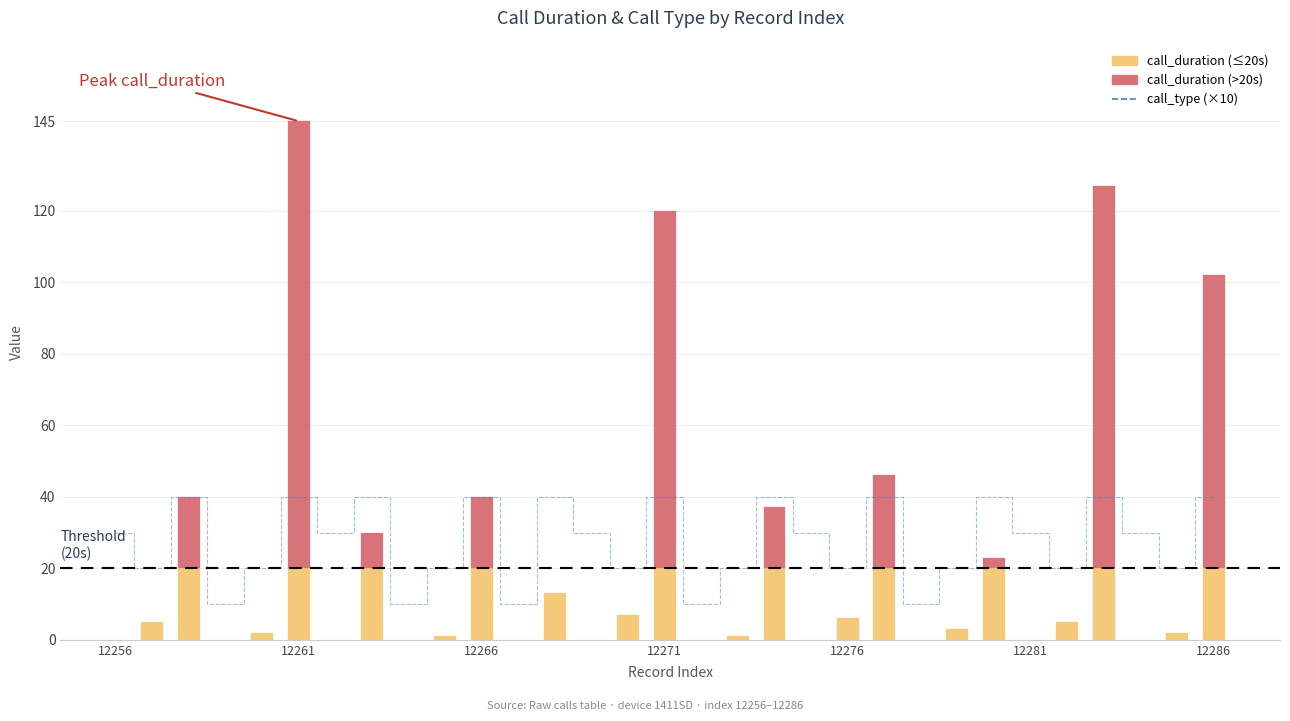

Which has a higher value, 8 or 10?

10